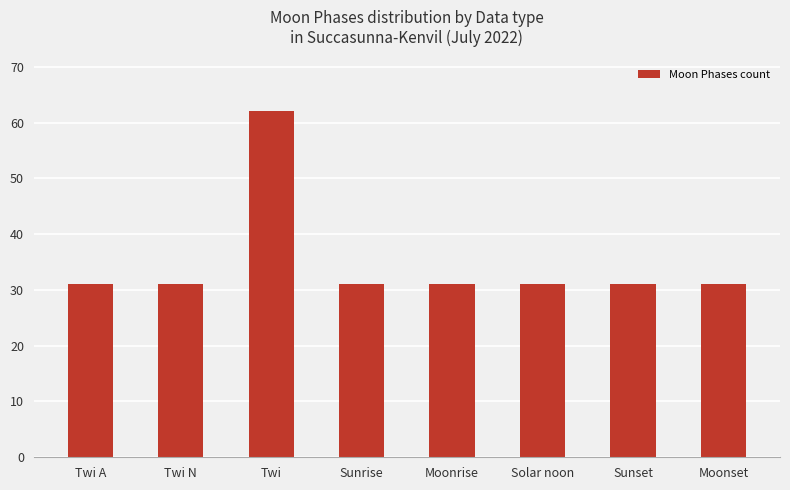

Reading left to right, extract all data points from this chart.

Twi A=31	Twi N=31	Twi=62	Sunrise=31	Moonrise=31	Solar noon=31	Sunset=31	Moonset=31